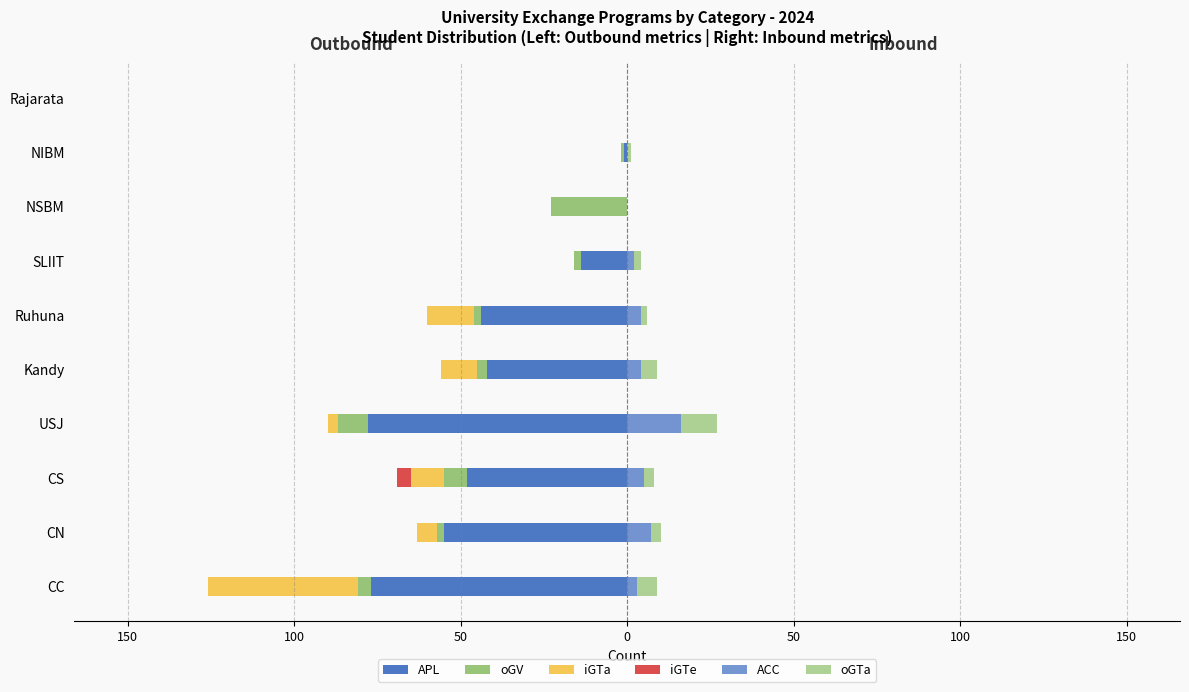

The value of iGTe at Kandy is -2. True or false?

False